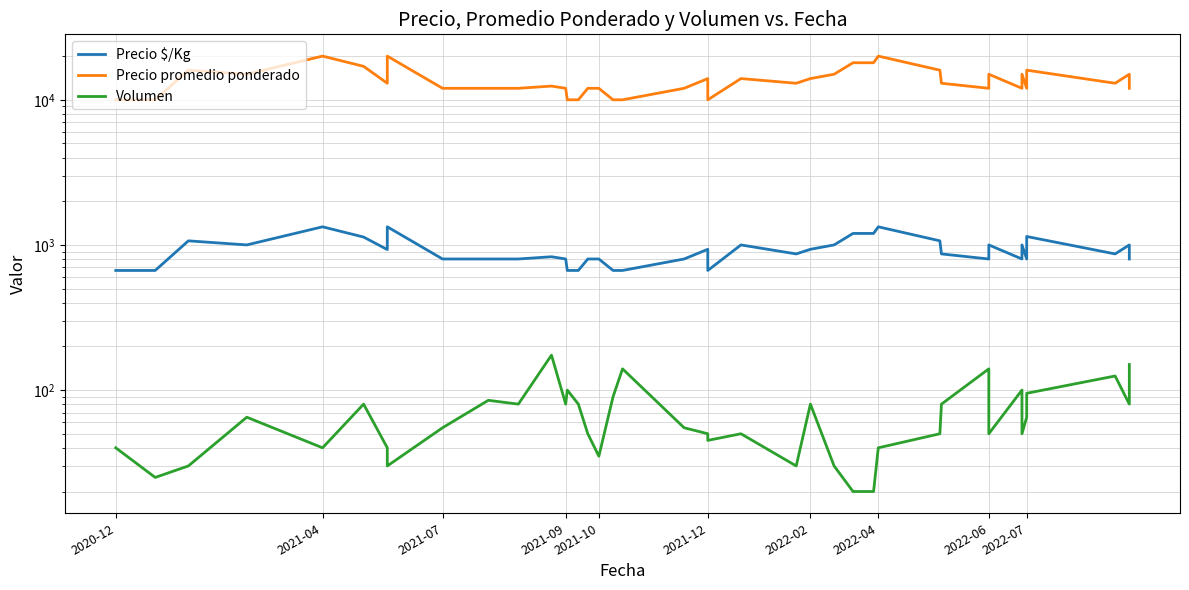

The value of Precio $/Kg at 2022-07 is 800. True or false?

True